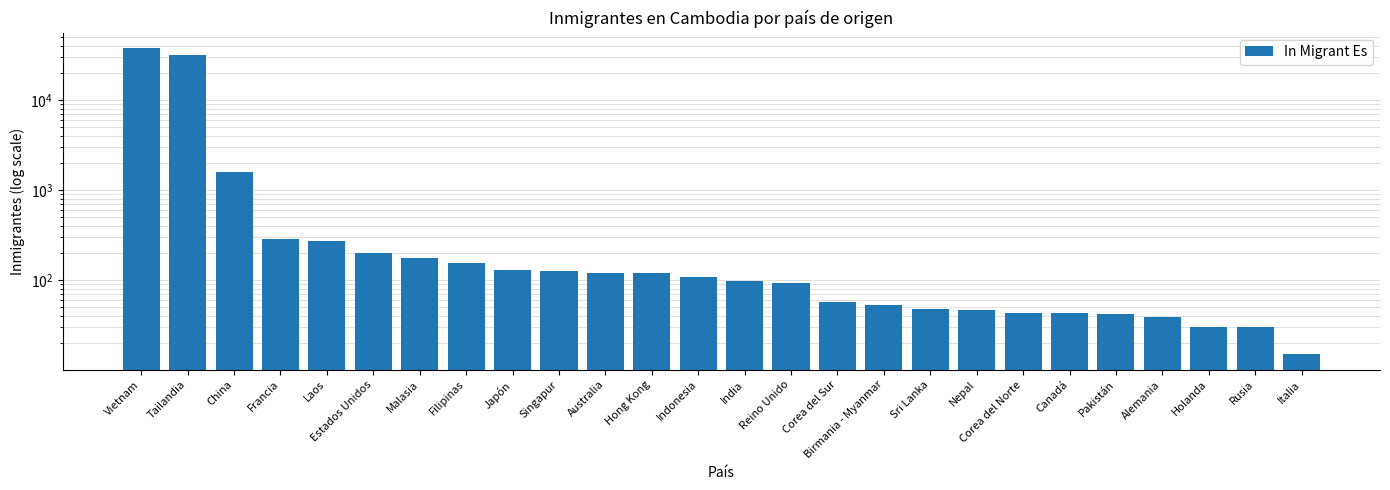

What is the value of the 8th bar from the left?

156